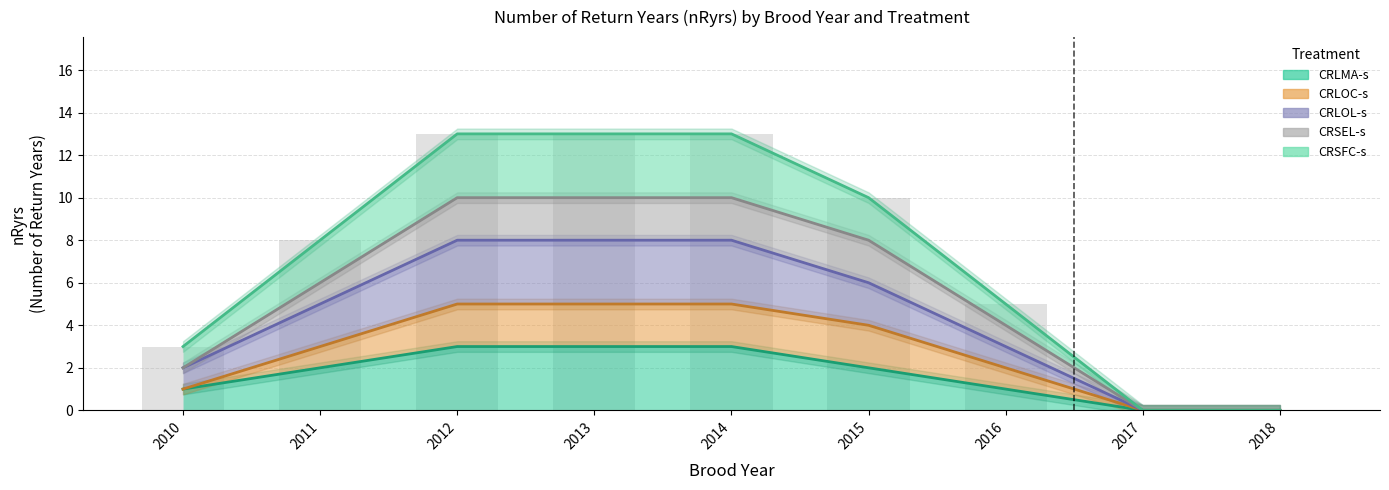

Count the number of categories in the chart.

9